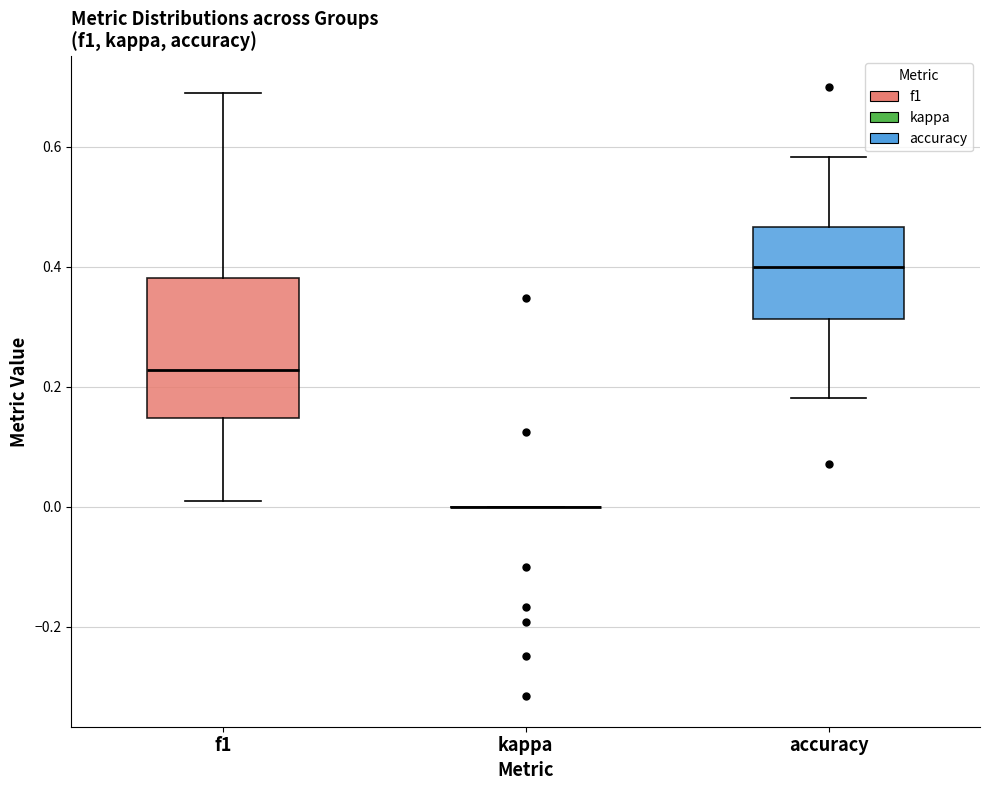

Comparing the boxes themselves (not the whiskers), which one is the tallest?

f1